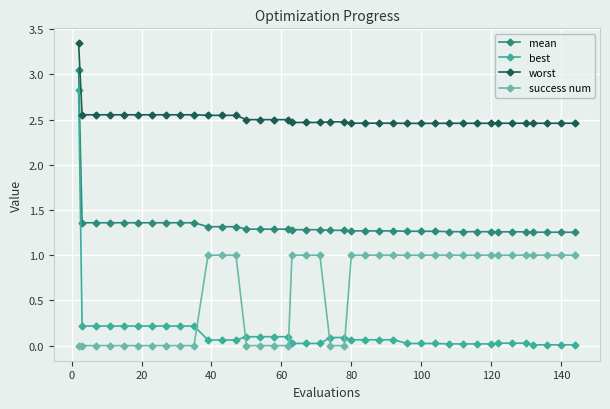

True or false: best and success num cross at least once.

True